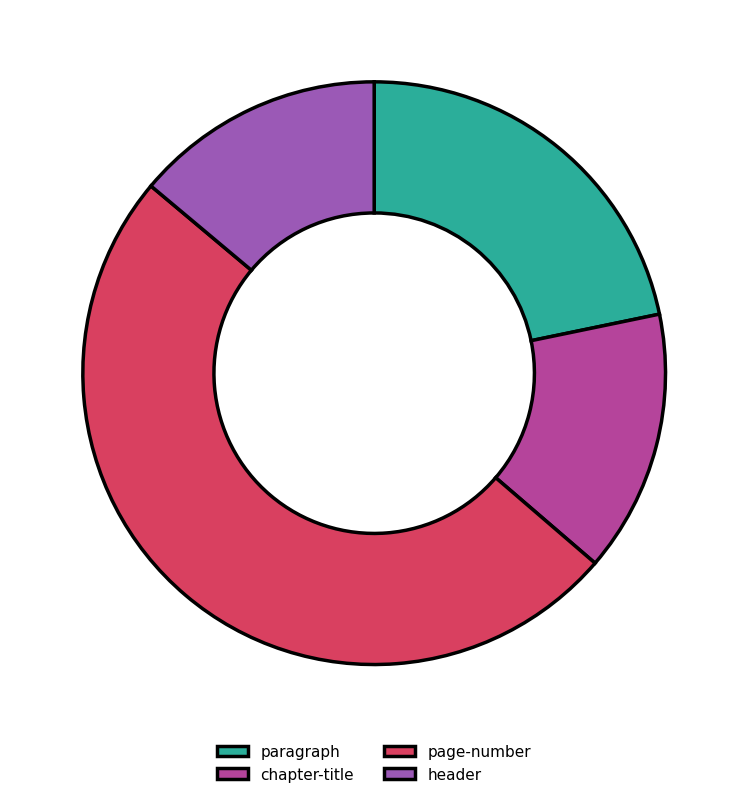

Approximately how many times larger is the value at chapter-title compared to header?

1.0